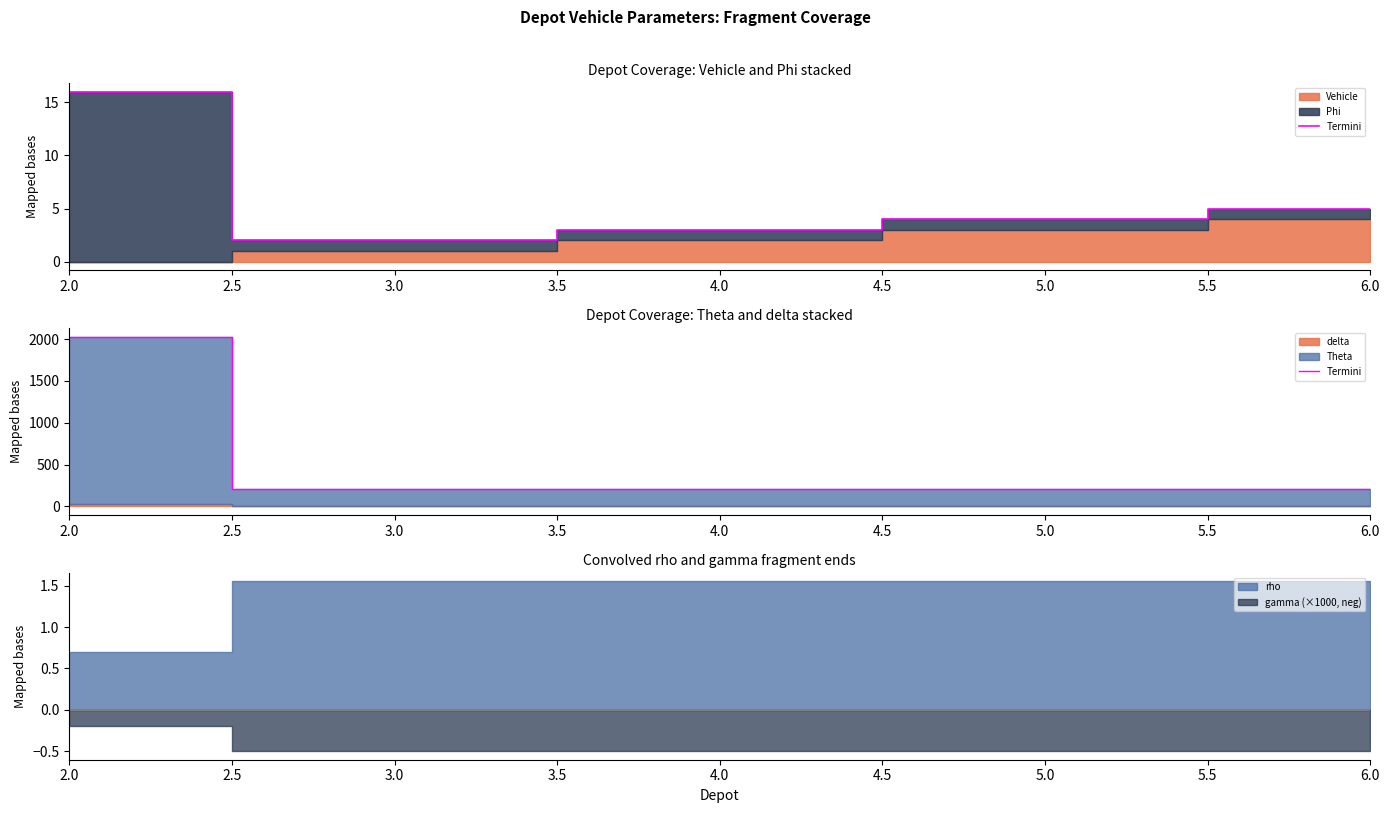

Reading right to left, extract all data points from this chart.

206	206	206	206	2030